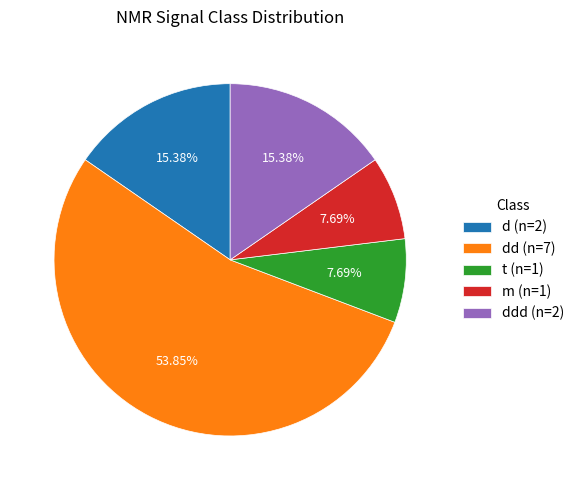

Approximately how many times larger is the value at dd (n=7) compared to t (n=1)?

7.0